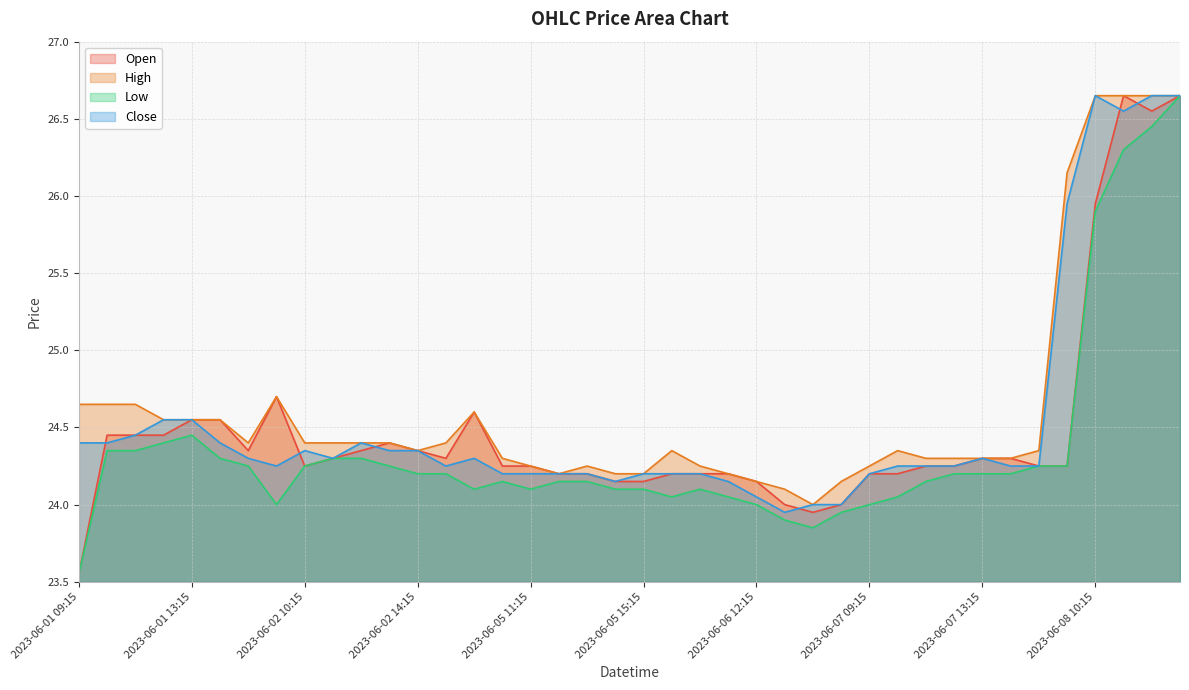

What are all the series names shown in the legend?

Open, High, Low, Close